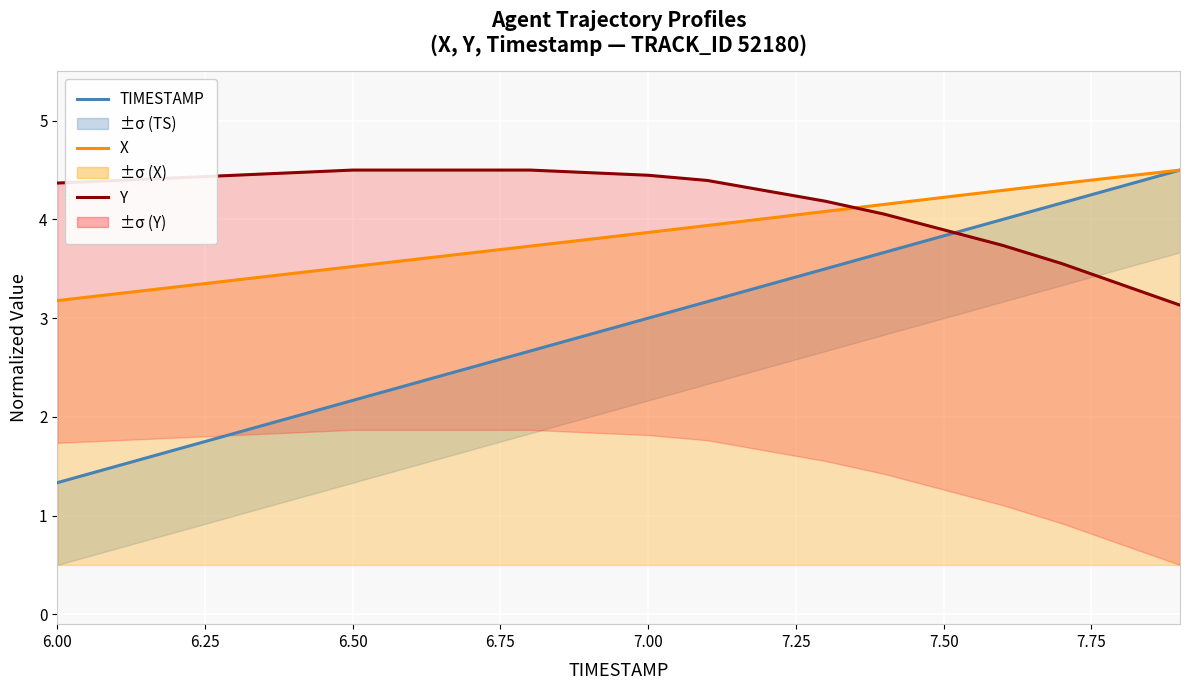

What are all the series names shown in the legend?

TIMESTAMP, X, Y